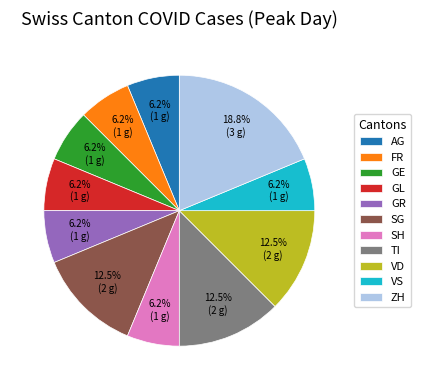

Between TI and AG, which is larger?

TI